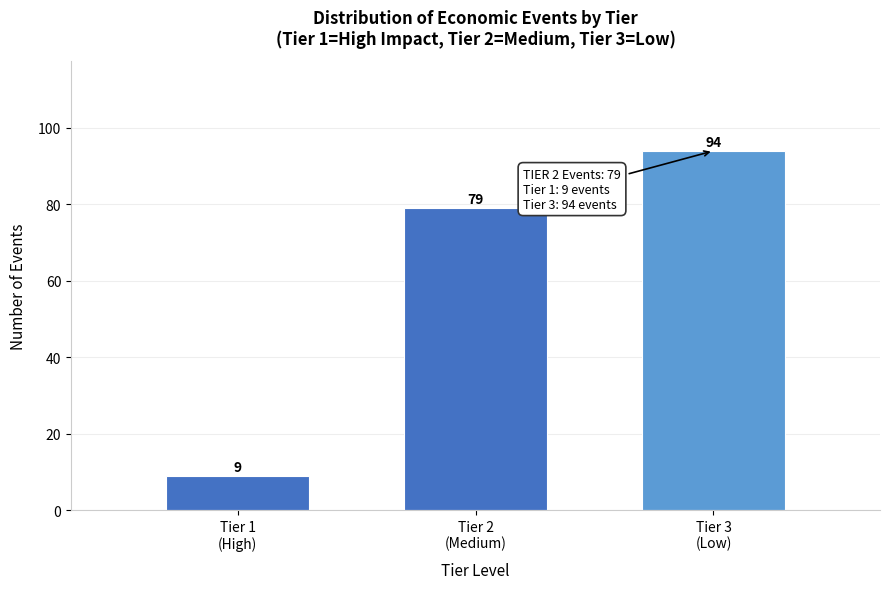

Reading right to left, what are all the values shown in this chart?

94	79	9